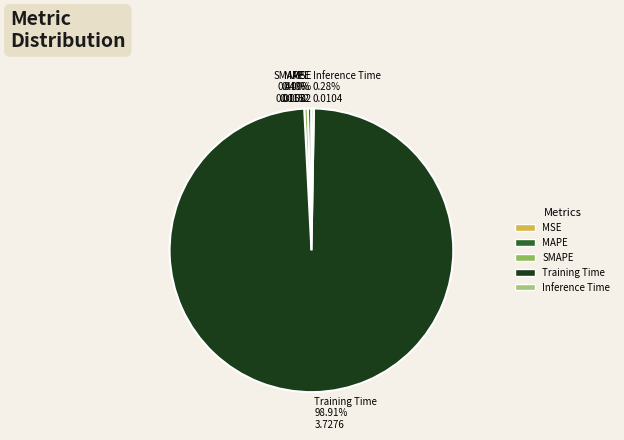

What percentage is NOT represented by Training Time?

1.1%